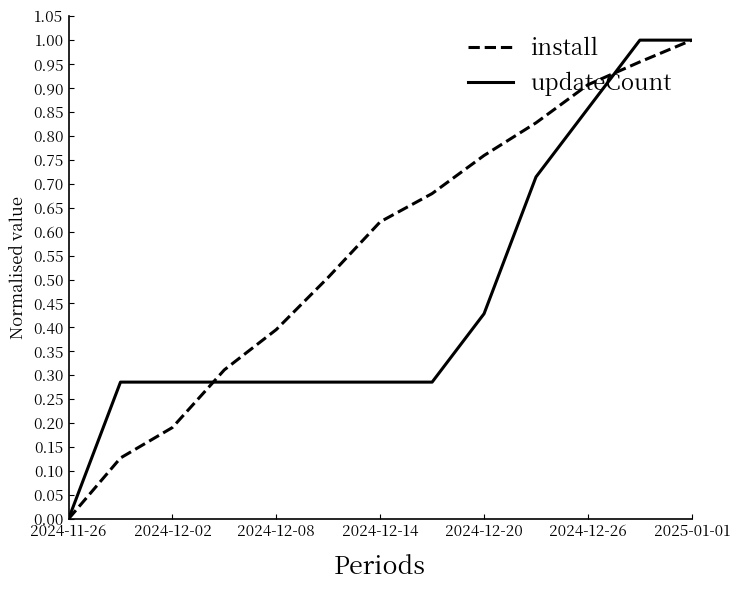

Rank the series by their average value, from lowest to highest.

updateCount, install